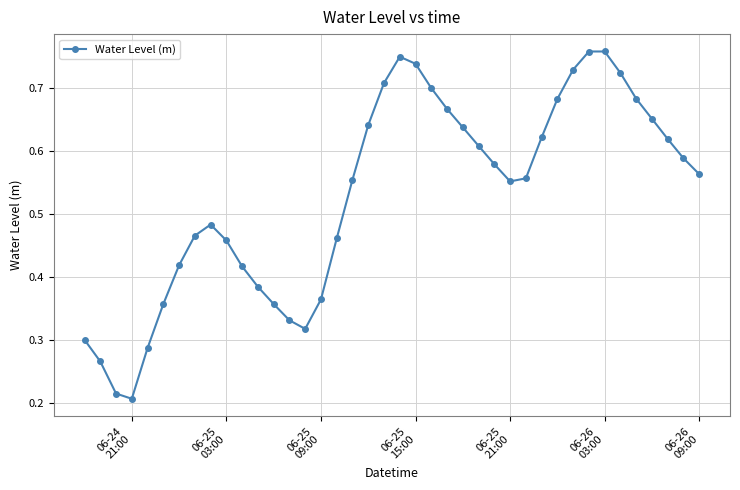

What is the sum of all values?

21.1